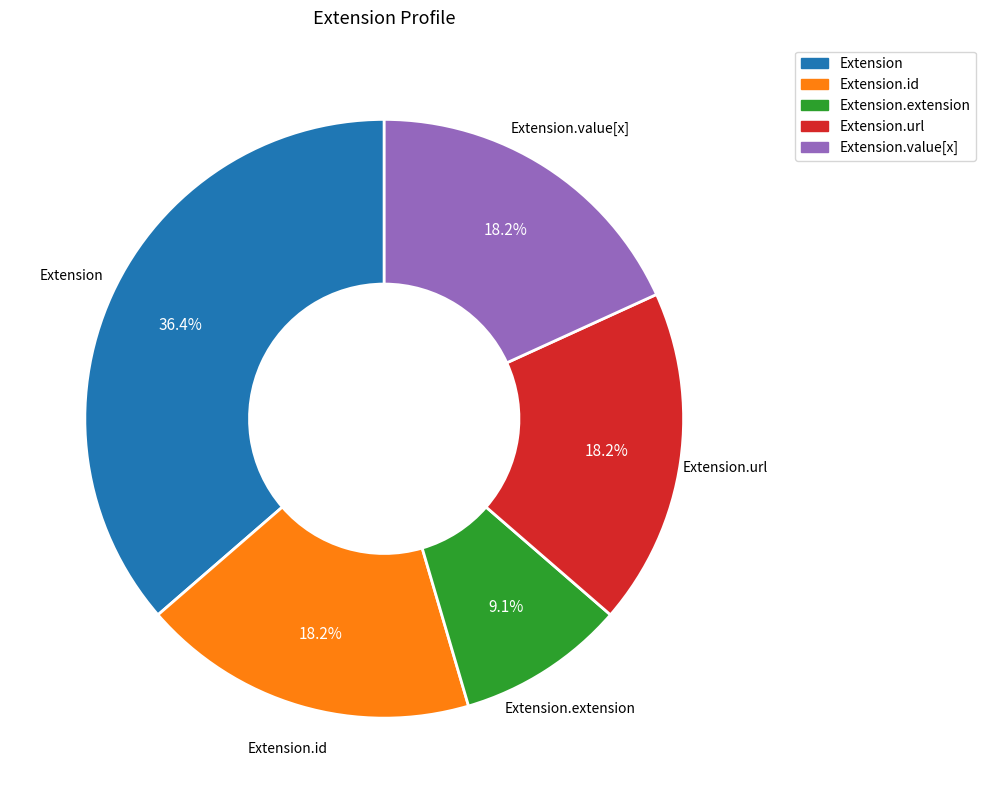

What portion of the pie excludes Extension.url?

81.8%